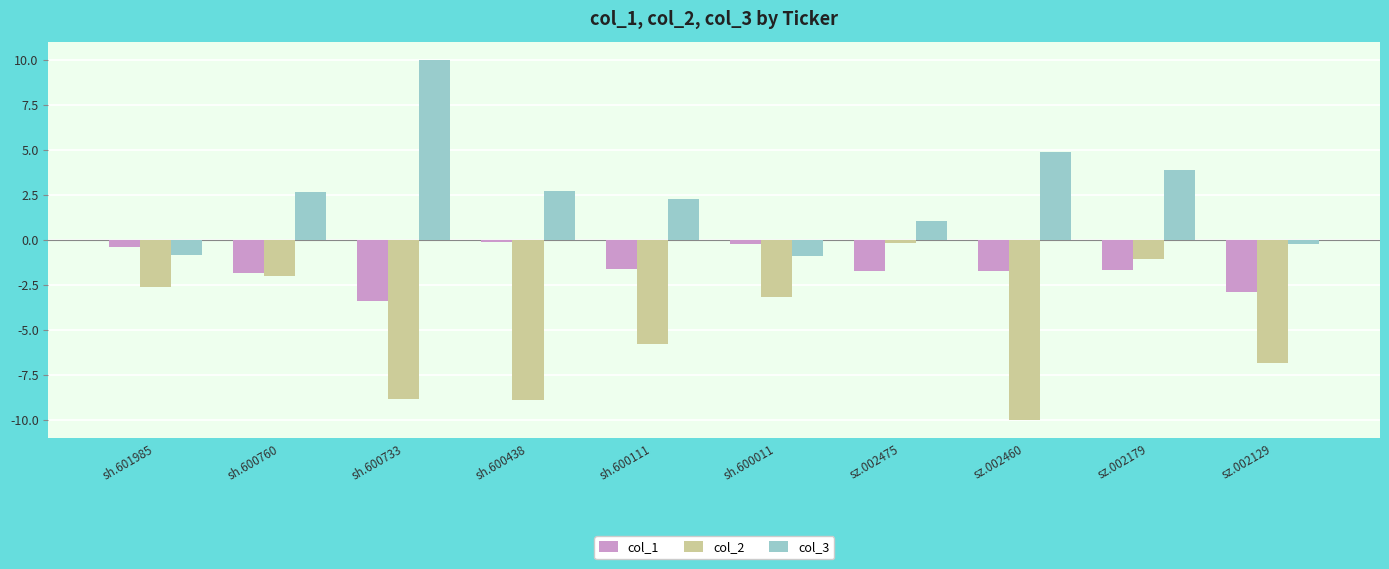

Which category has the highest value in the col_3 series?

sh.600733